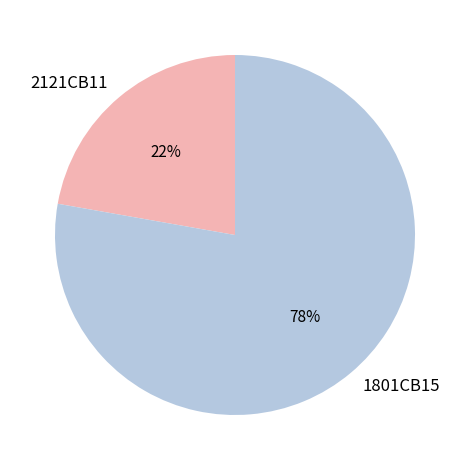

To the nearest percent, what percentage of the pie is 1801CB15?

78%